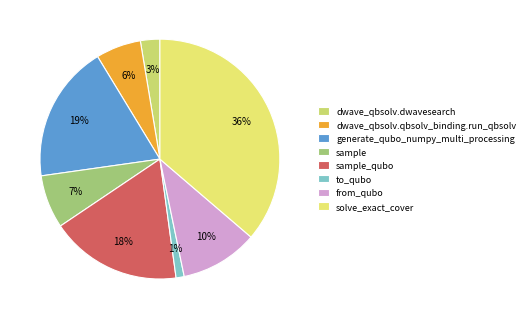

Is sample_qubo the majority of the pie?

No